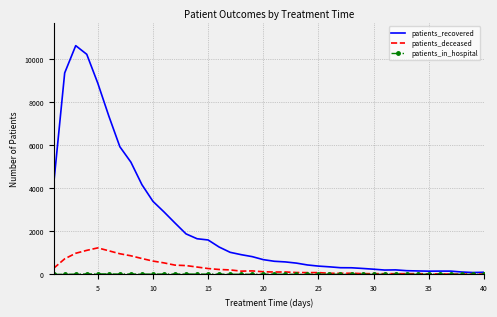

What is the maximum value shown in the chart?

10609